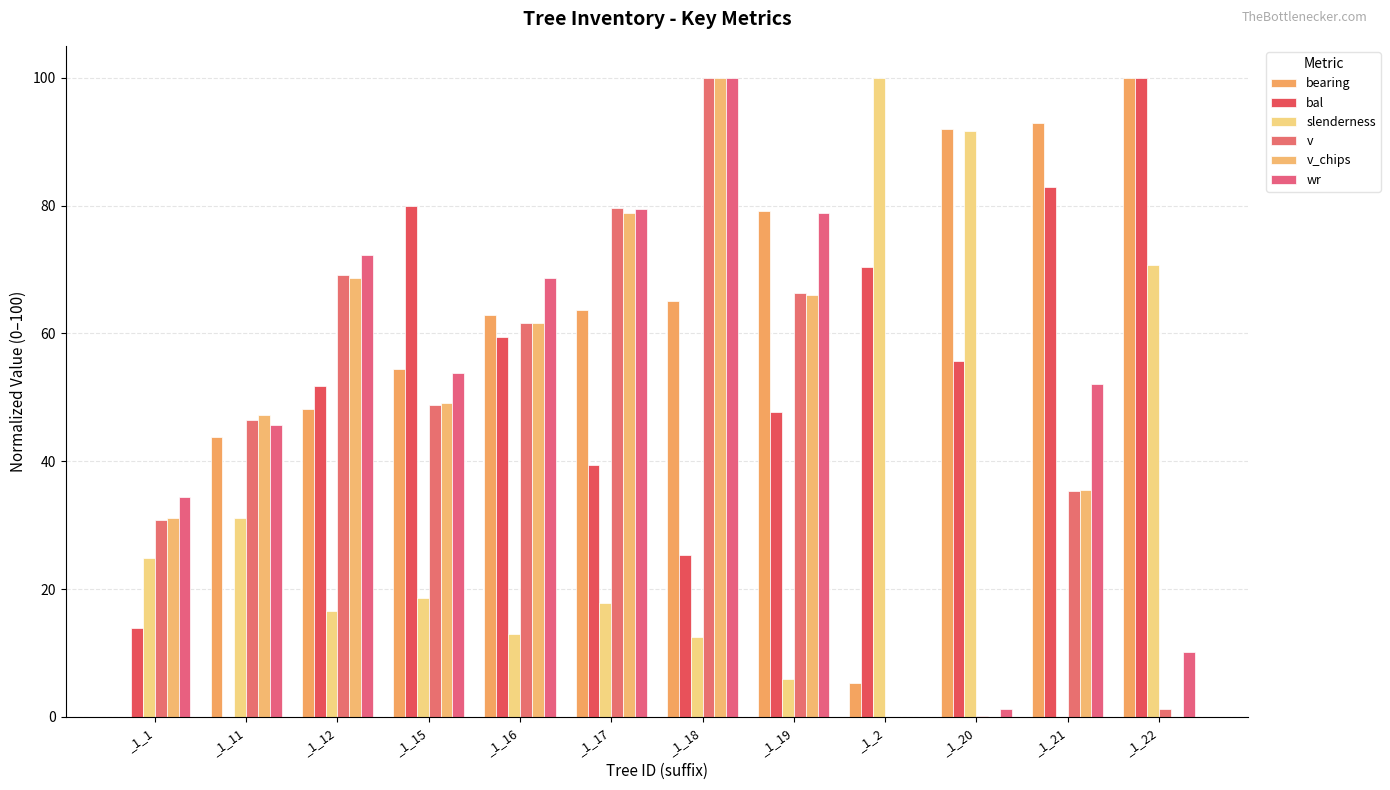

What is the approximate value of v_chips at _1_1?

31.1